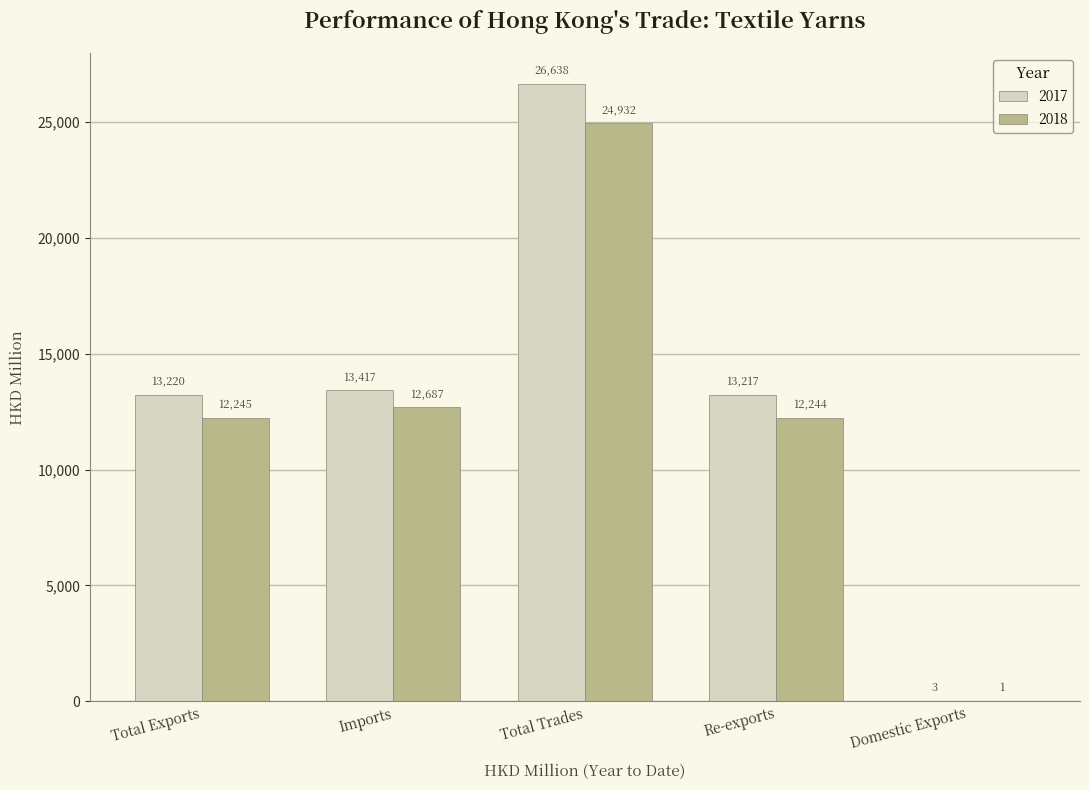

Between Total Exports and Imports, which series saw the biggest shift?

2018